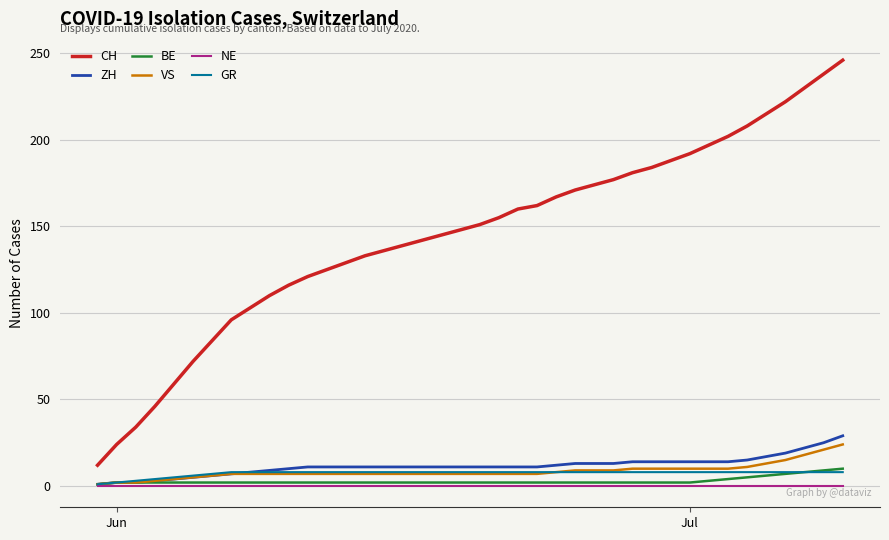

True or false: GR and CH intersect in this chart.

False